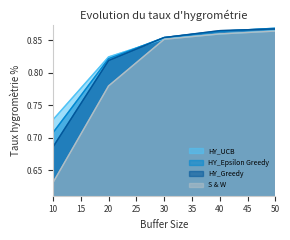

What is the maximum value shown in the chart?

0.9